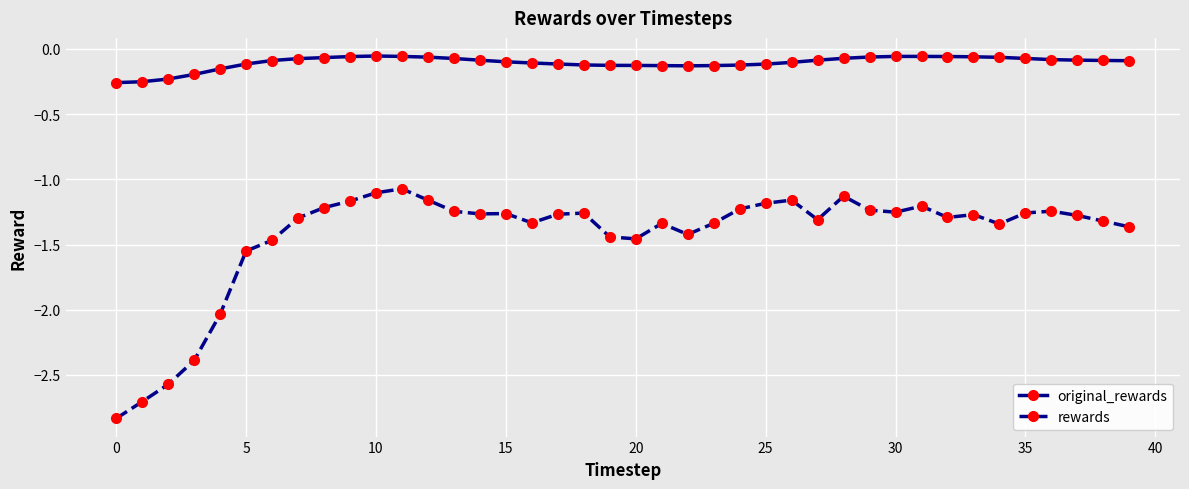

True or false: rewards has more than 2 points higher than both neighbors.

True